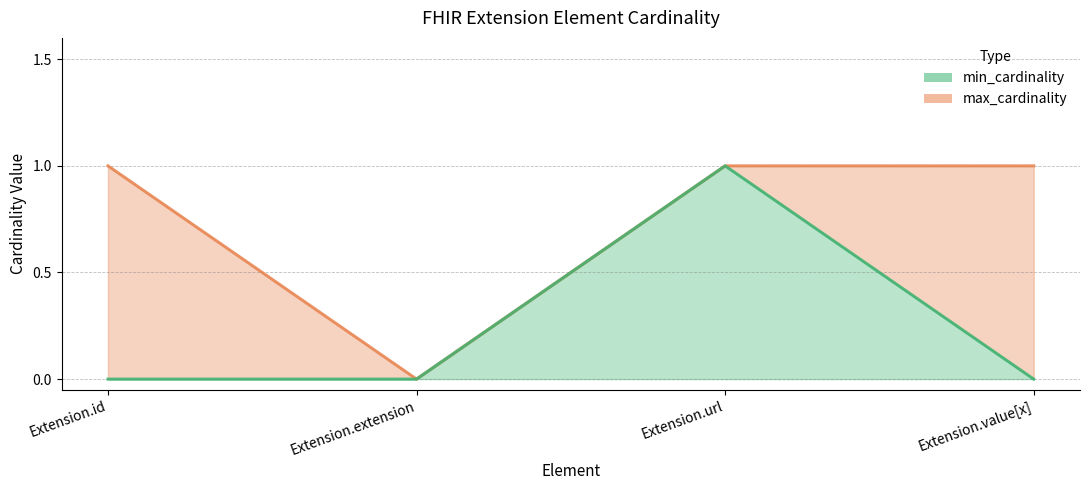

Does the chart display data point markers on the line(s)?

No